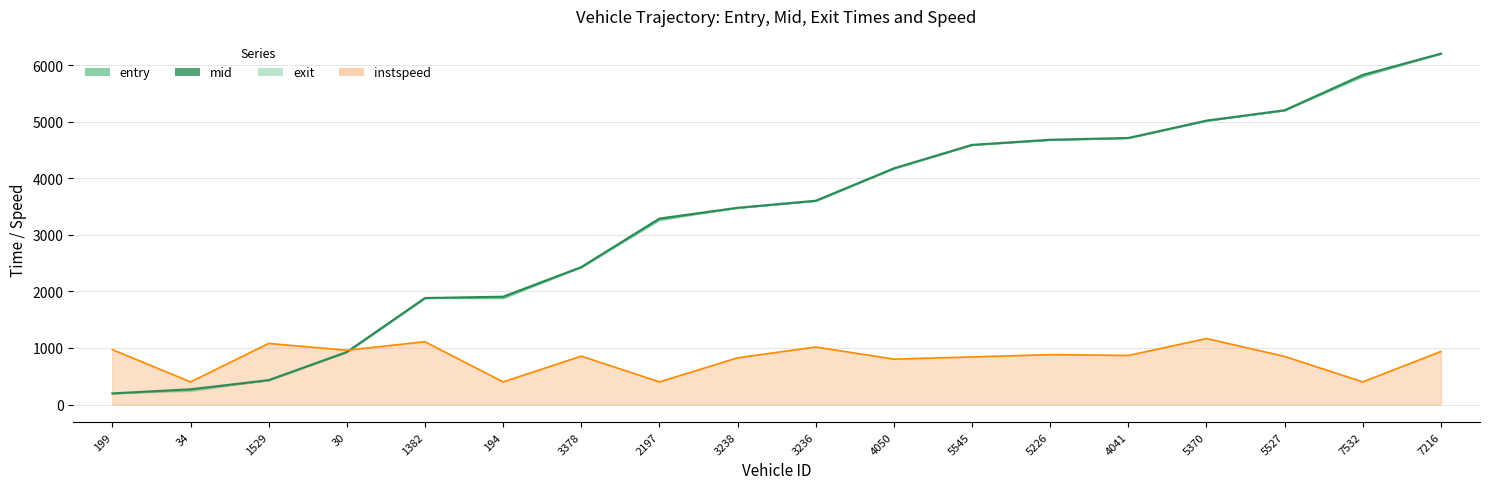

At which category does the chart reach its minimum across all series?

199